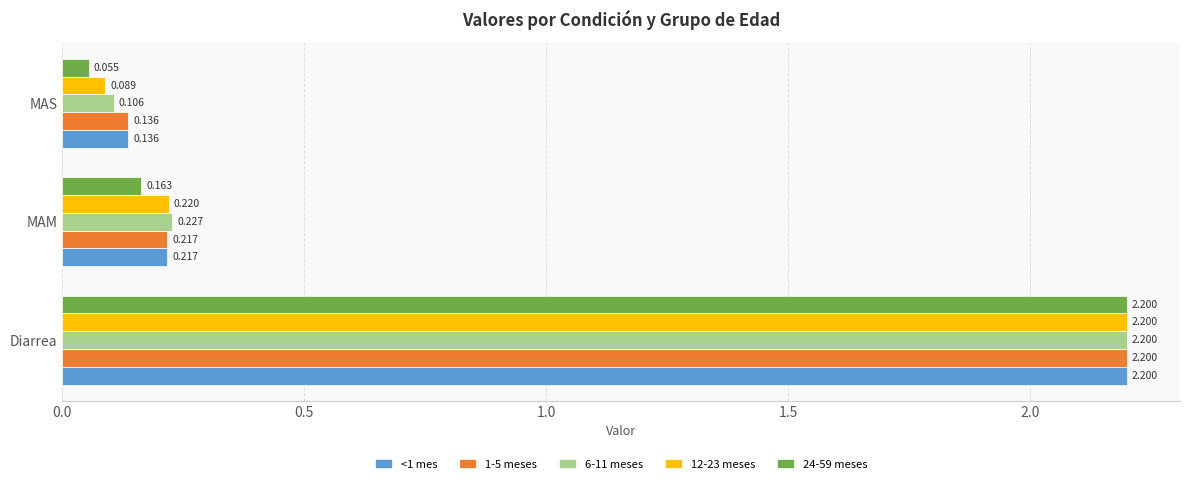

At how many categories does at least one series exceed 1?

1